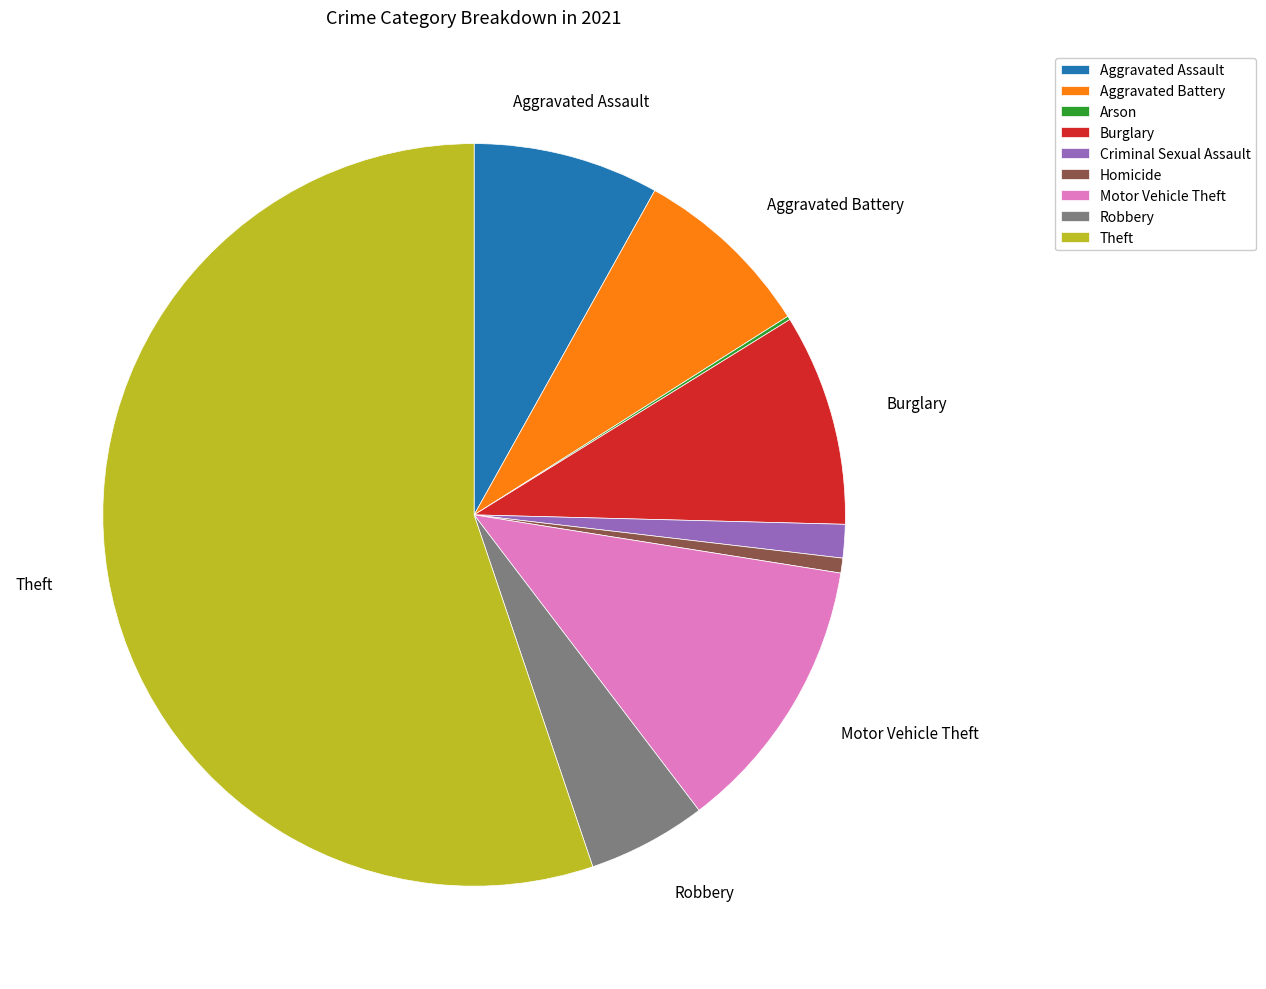

Approximately how many times larger is the value at Theft compared to Burglary?

6.0